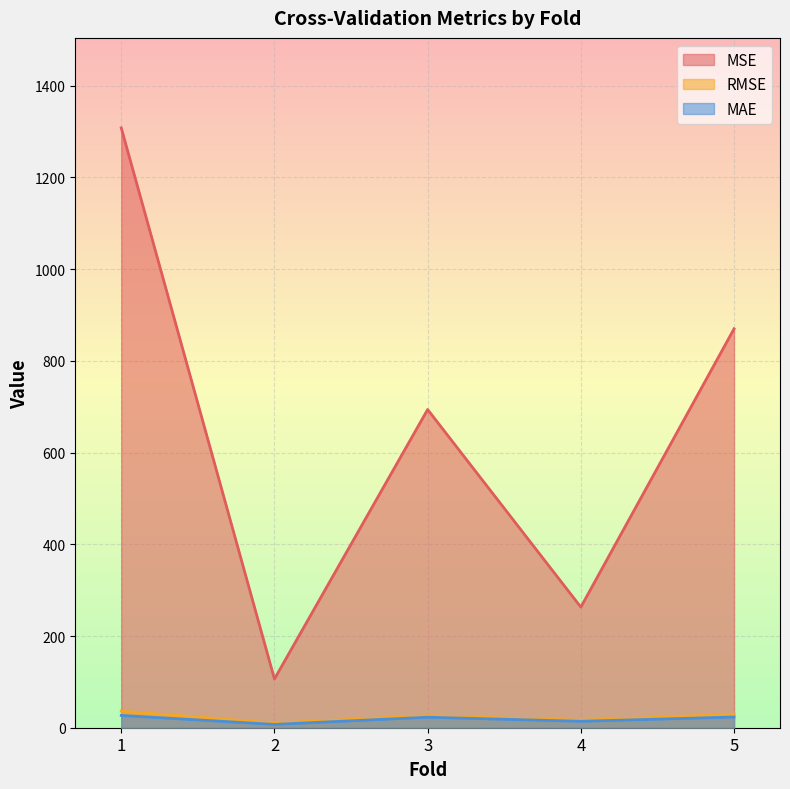

What is the sum of all RMSE values?

118.5